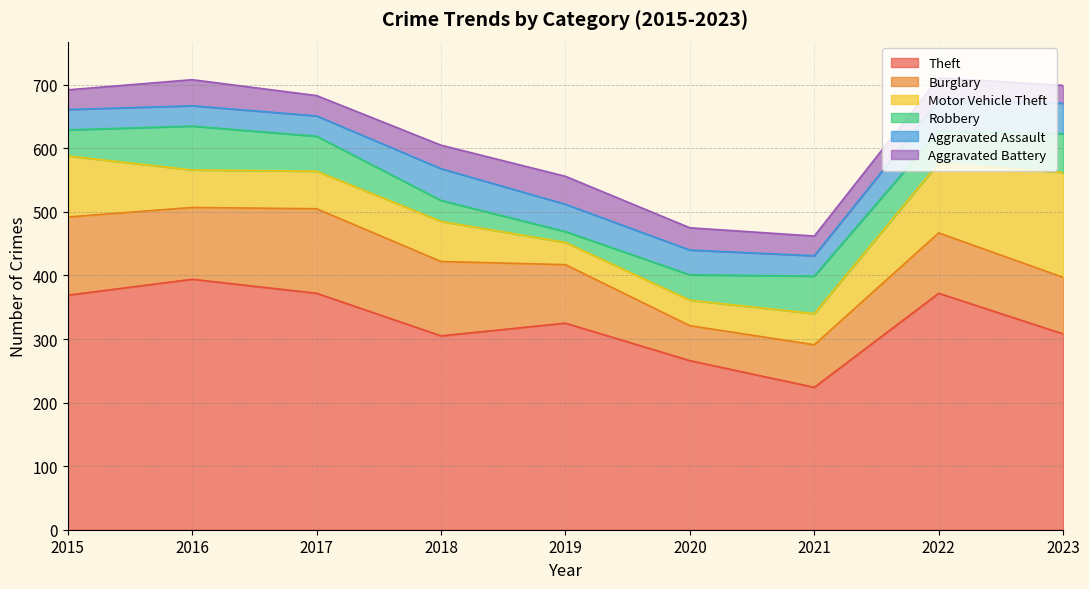

Reading left to right, list all the values displayed in this chart.

Theft: 2015=369	2016=394	2017=372	2018=305	2019=325	2020=266	2021=224	2022=372	2023=308
Burglary: 2015=123	2016=113	2017=133	2018=117	2019=92	2020=55	2021=67	2022=95	2023=89
Motor Vehicle Theft: 2015=96	2016=59	2017=59	2018=63	2019=35	2020=40	2021=49	2022=110	2023=165
Robbery: 2015=41	2016=69	2017=55	2018=33	2019=17	2020=40	2021=59	2022=50	2023=61
Aggravated Assault: 2015=32	2016=32	2017=32	2018=50	2019=43	2020=39	2021=32	2022=48	2023=48
Aggravated Battery: 2015=31	2016=41	2017=32	2018=37	2019=44	2020=35	2021=31	2022=36	2023=28